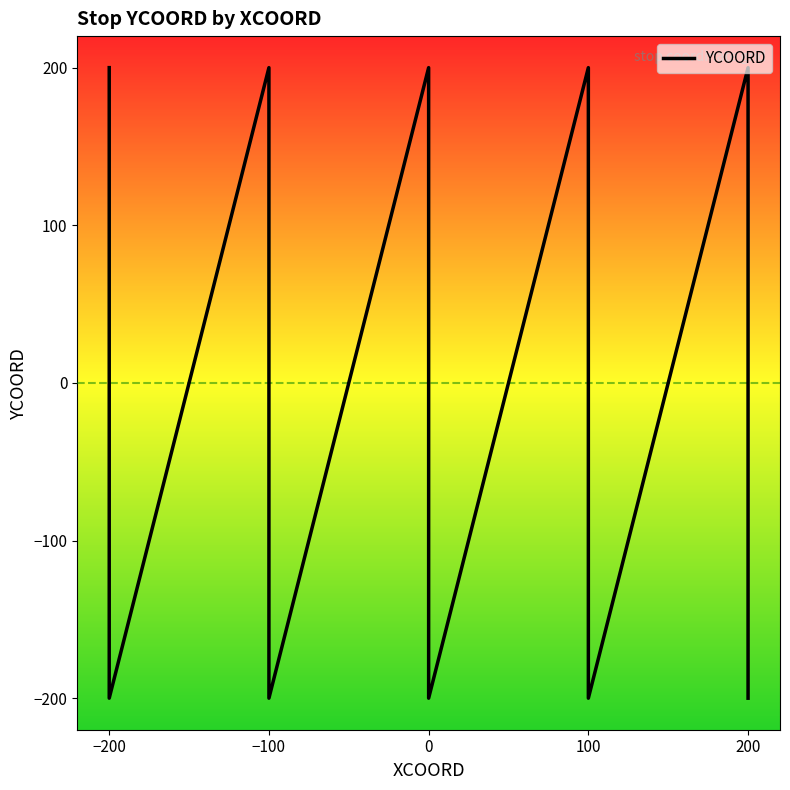

How many values are below zero?

10